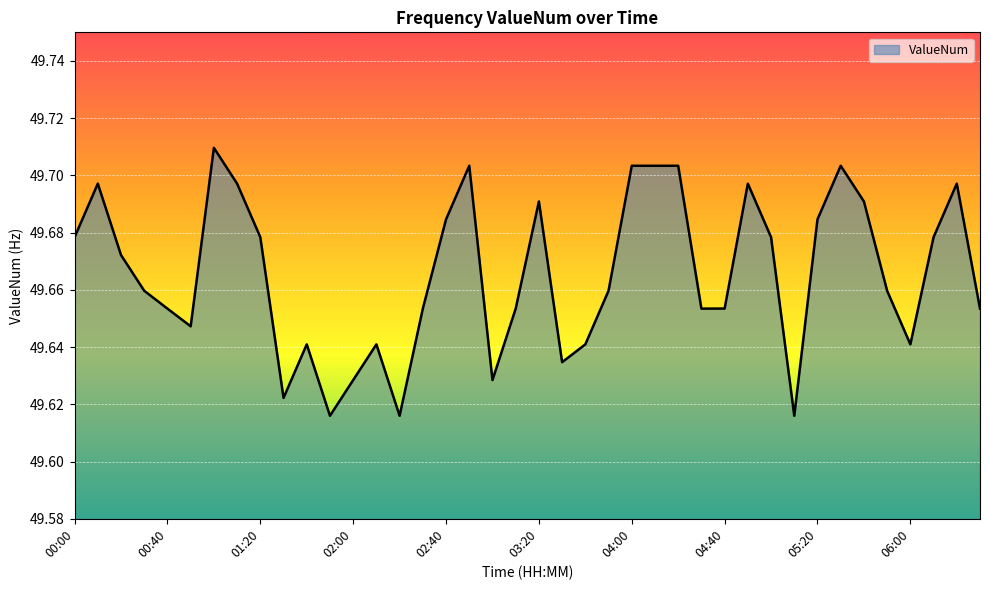

Is this an area chart (filled region under the line)?

Yes